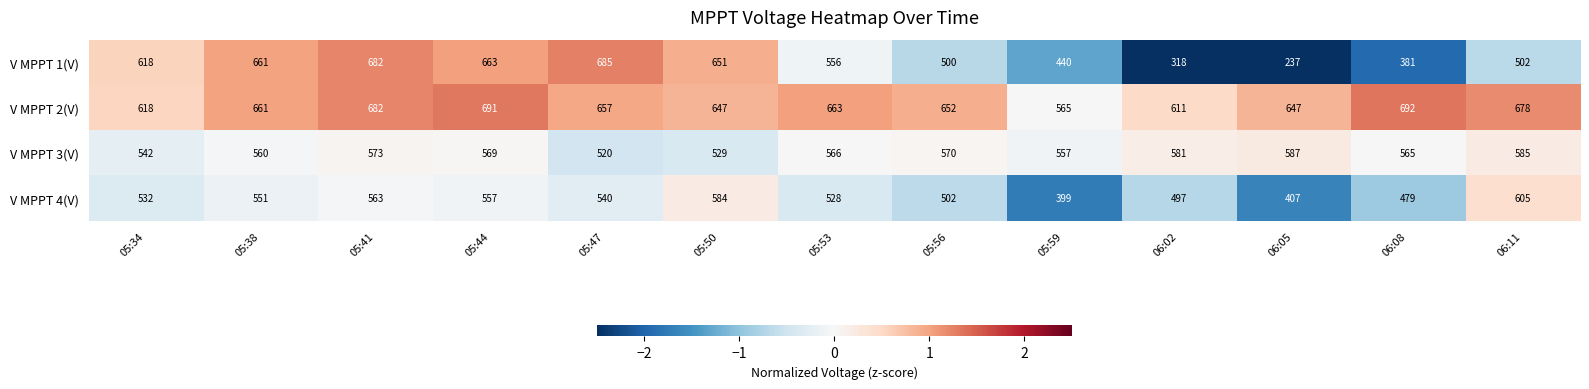

Between 05:34 and 06:11, which series saw the biggest shift?

V MPPT 1(V)